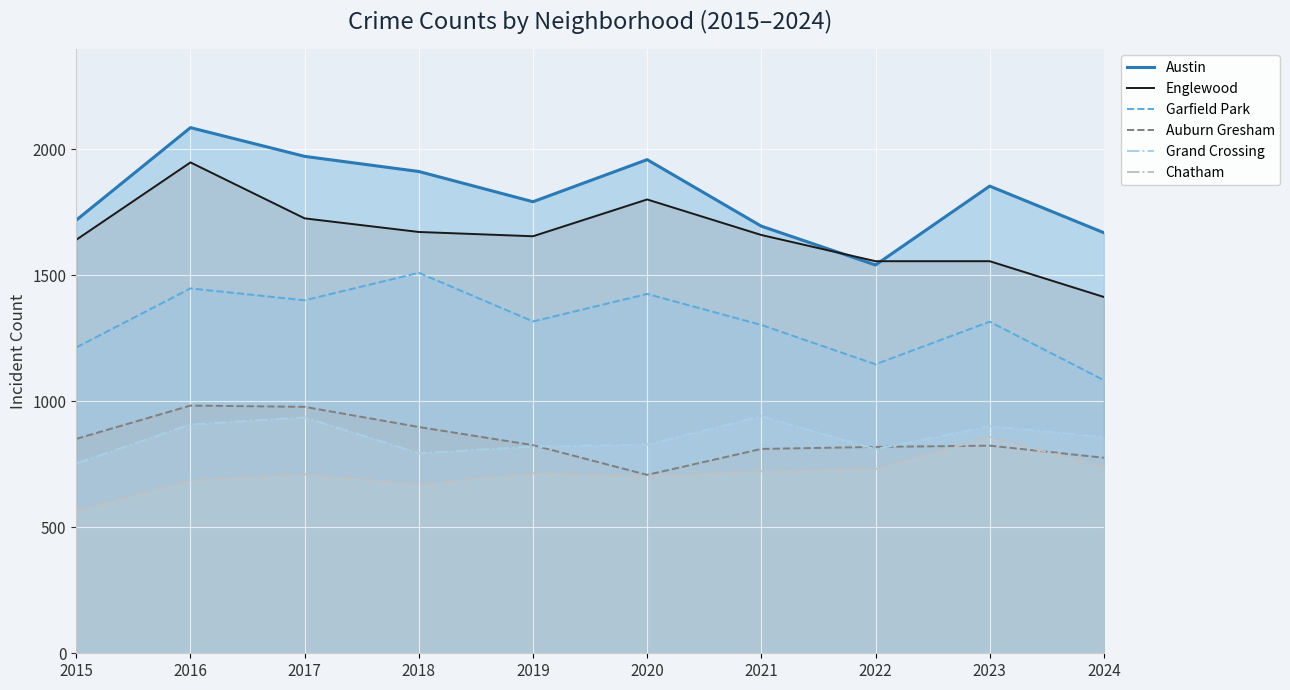

What are all the series names shown in the legend?

Austin, Englewood, Garfield Park, Auburn Gresham, Grand Crossing, Chatham